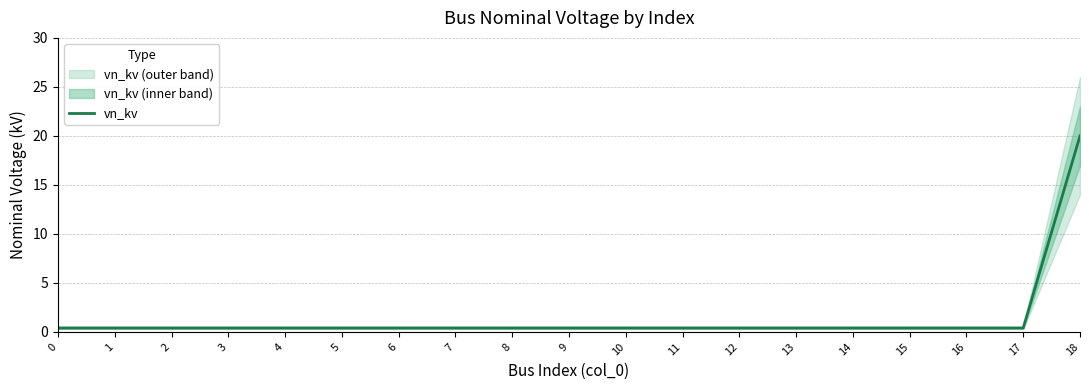

What is the average value?

1.4